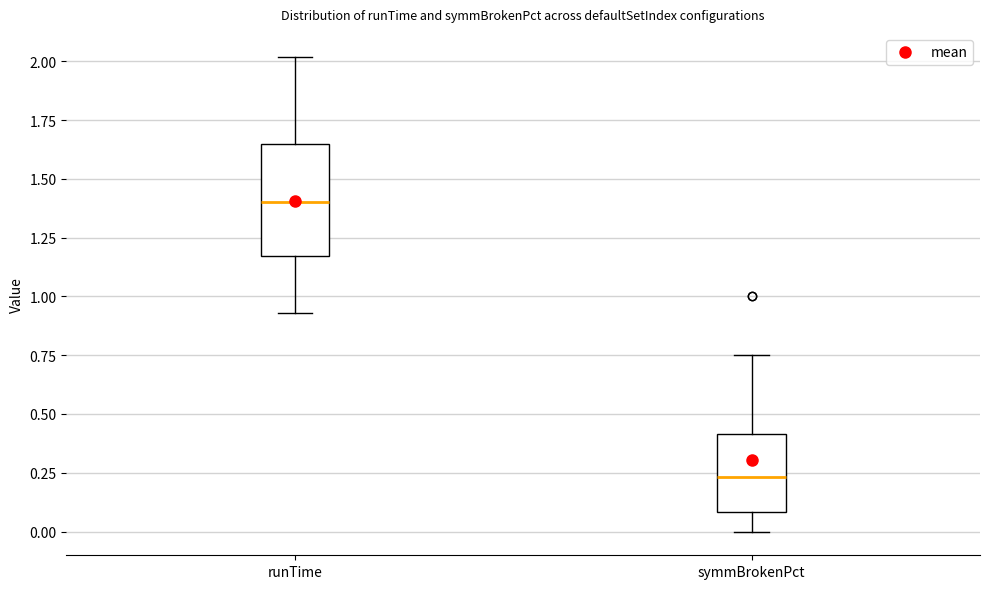

Which box has the lowest median line?

symmBrokenPct